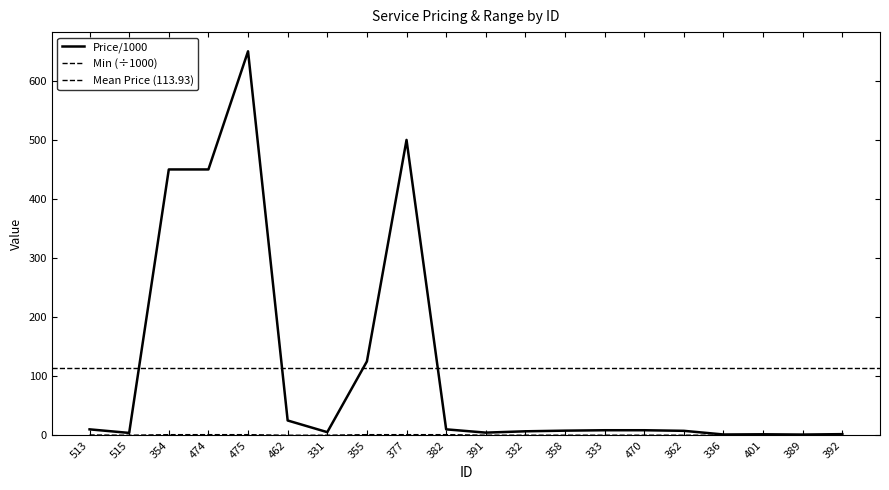

Is it true that Price/1000 equals 500.0 at 377?

True